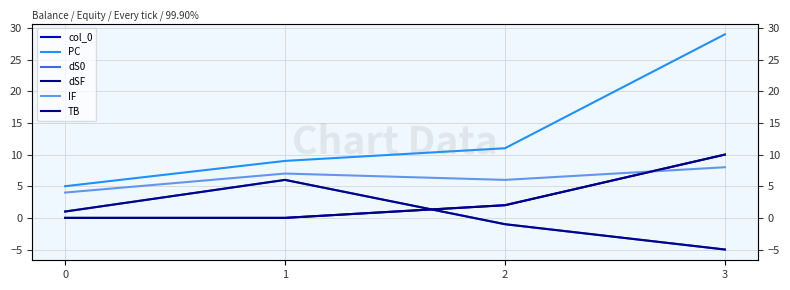

What is the average value of the IF series?

6